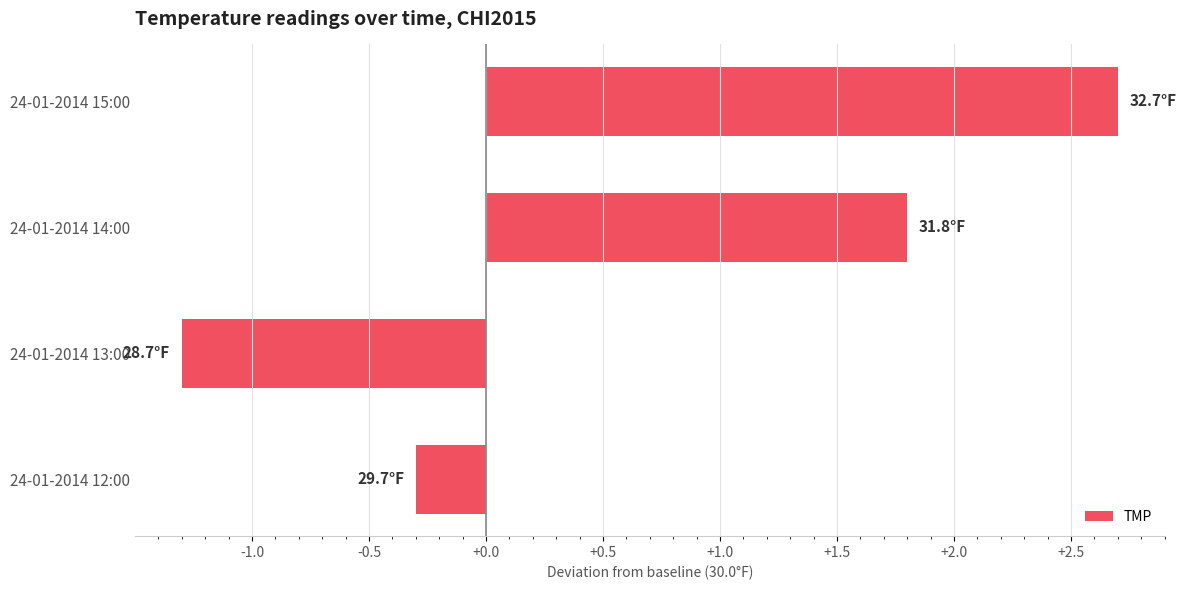

Reading bottom to top, extract all data points from this chart.

24-01-2014 12:00=-0.3	24-01-2014 13:00=-1.3	24-01-2014 14:00=1.8	24-01-2014 15:00=2.7